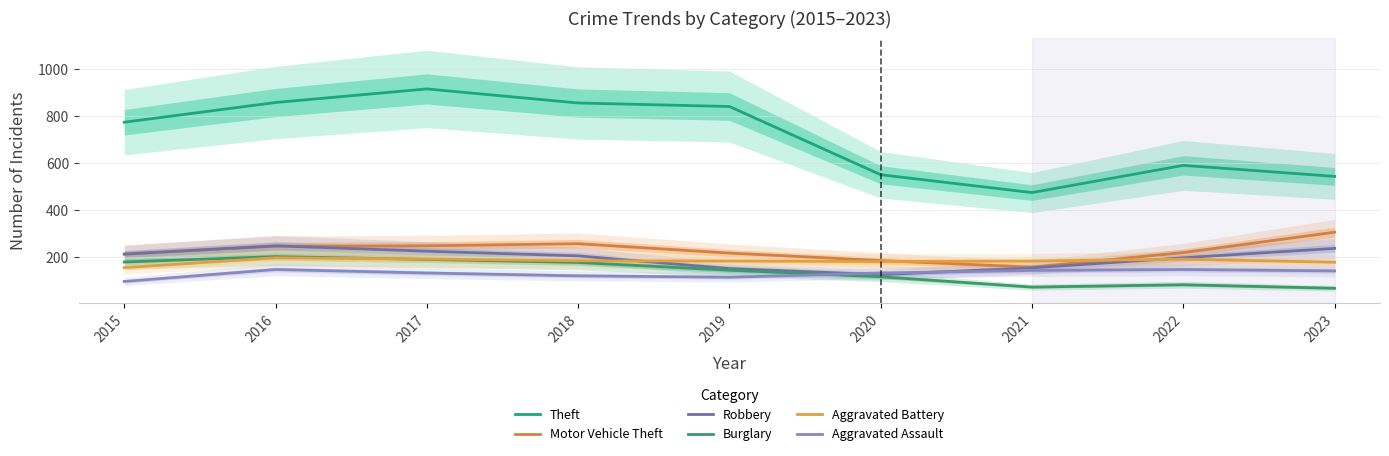

At which category does the chart reach its minimum across all series?

2023